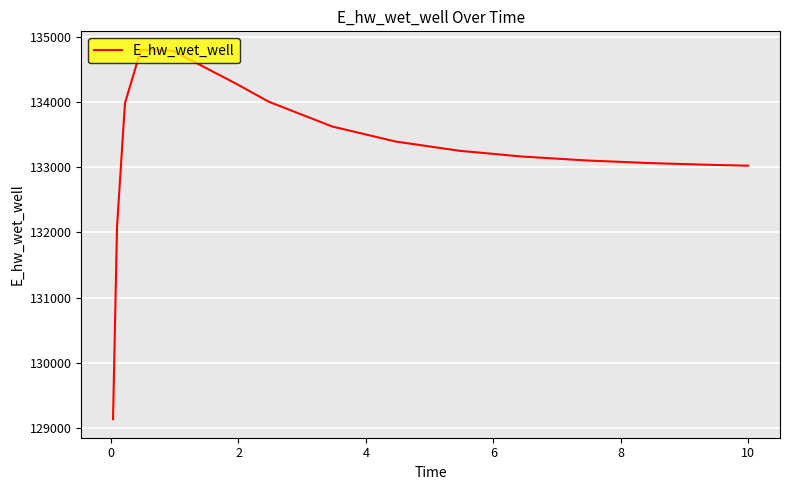

What is the minimum value shown in the chart?

129134.5